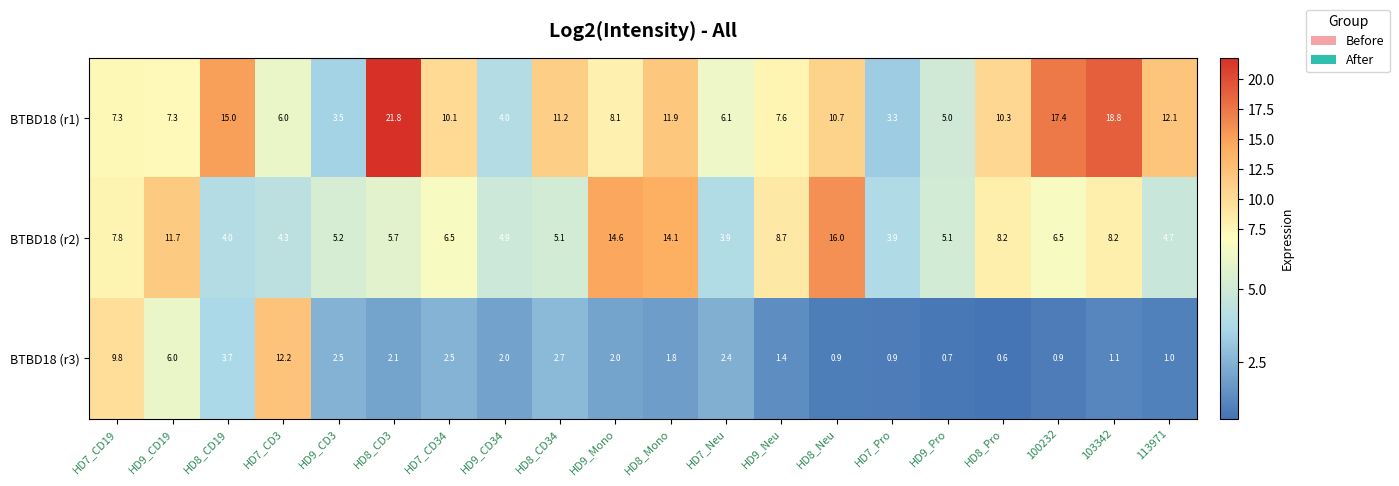

What is the lowest value of the BTBD18 (r2) series?

3.9